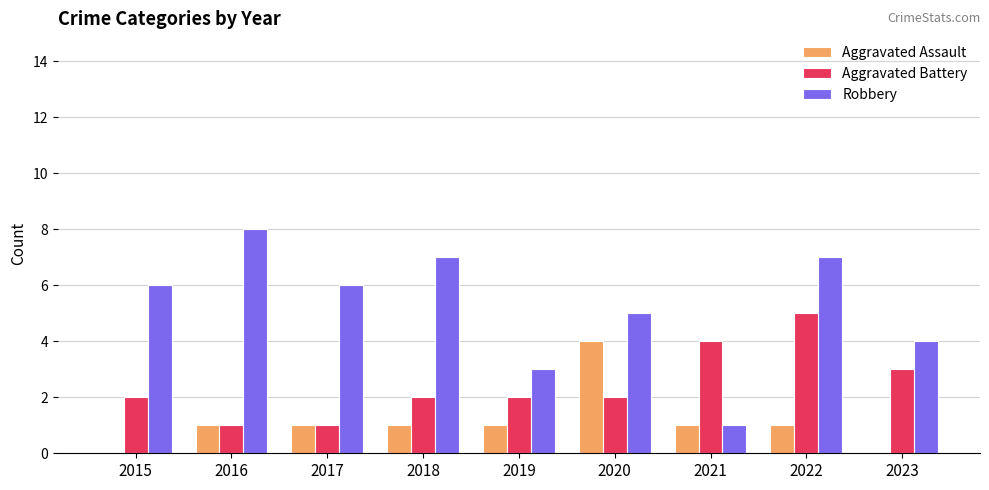

Is it true that Aggravated Assault equals 2 at 2021?

False